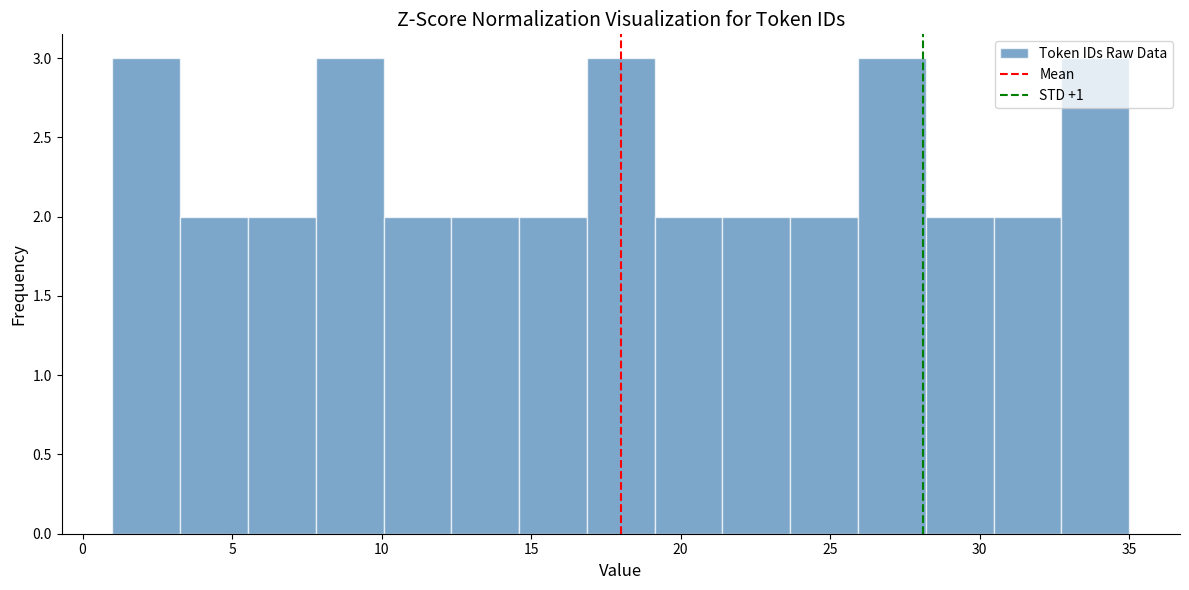

What is the height of the bar covering 21.5 to 23.5 on the x-axis? Neither the bar edges nor the heights are printed on the chart, so give them approximately, as read against the axes.

2